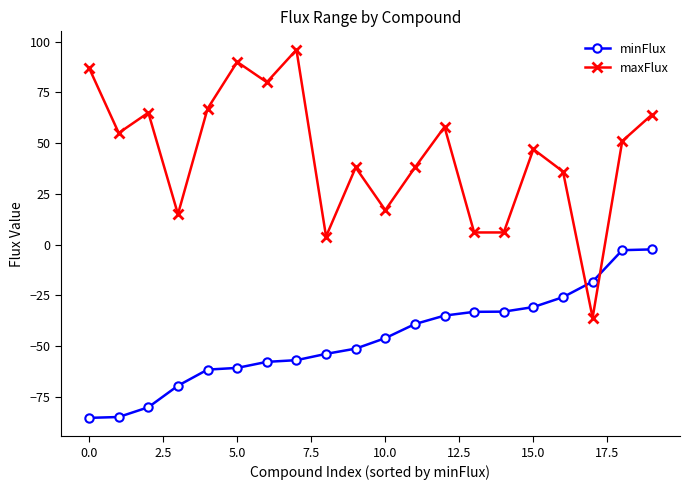

What is the highest value of the maxFlux series?

96.0